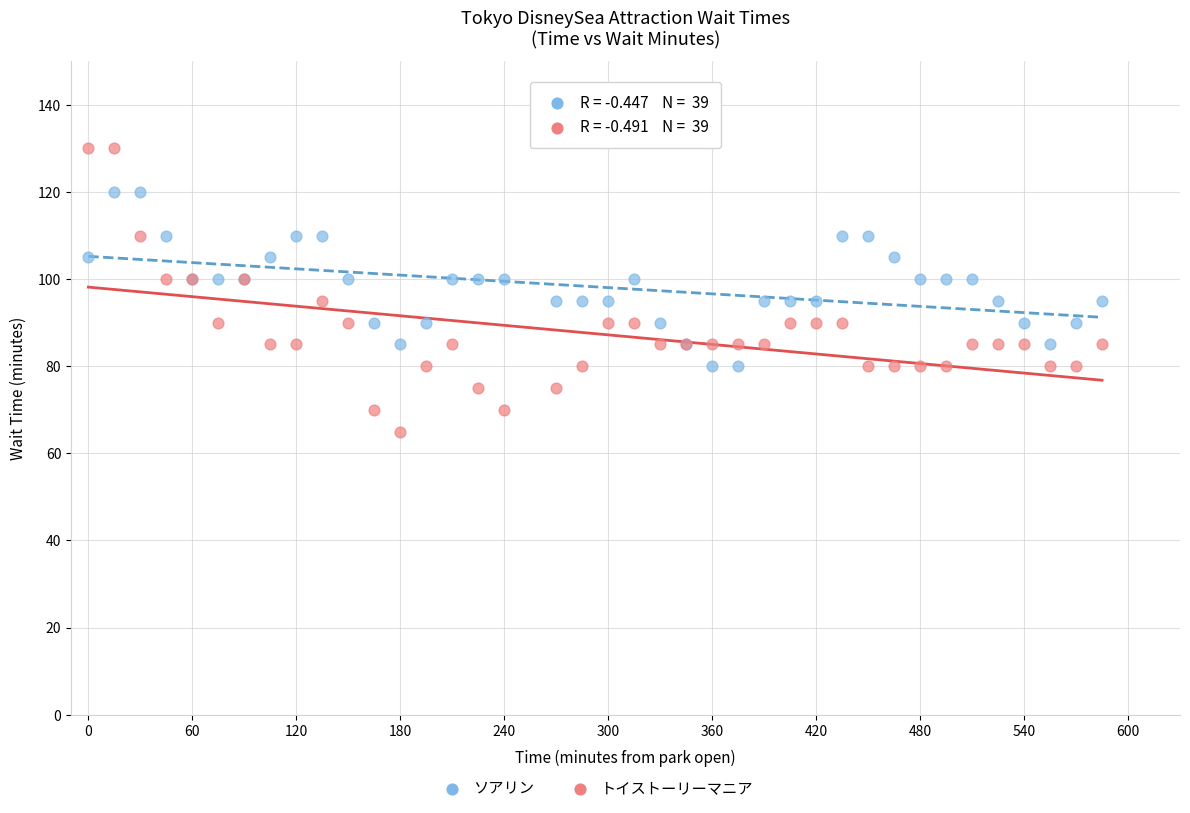

Which series has the largest Y range (max minus min)?

トイストーリーマニア